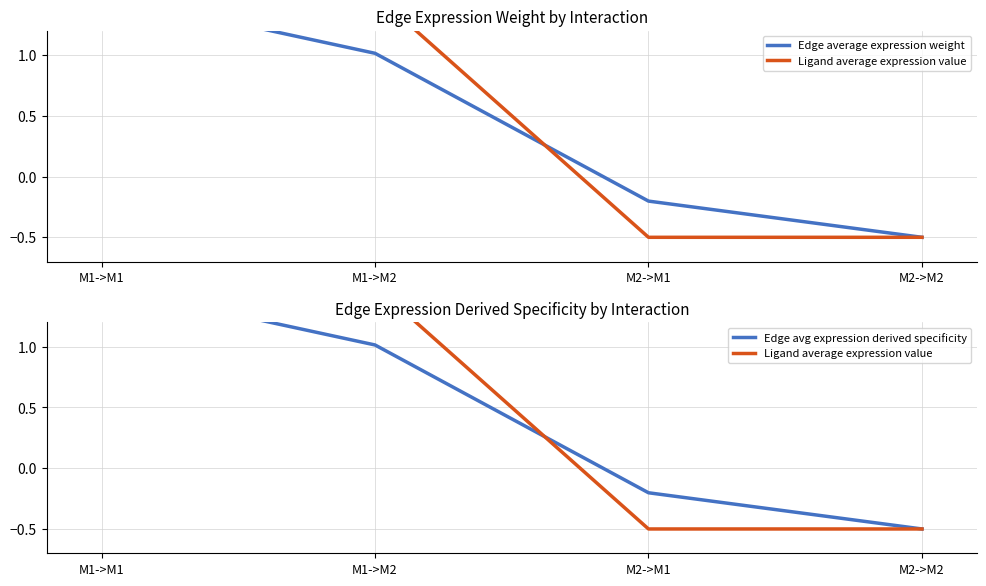

True or false: Edge average expression weight and Edge avg expression derived specificity intersect in this chart.

False